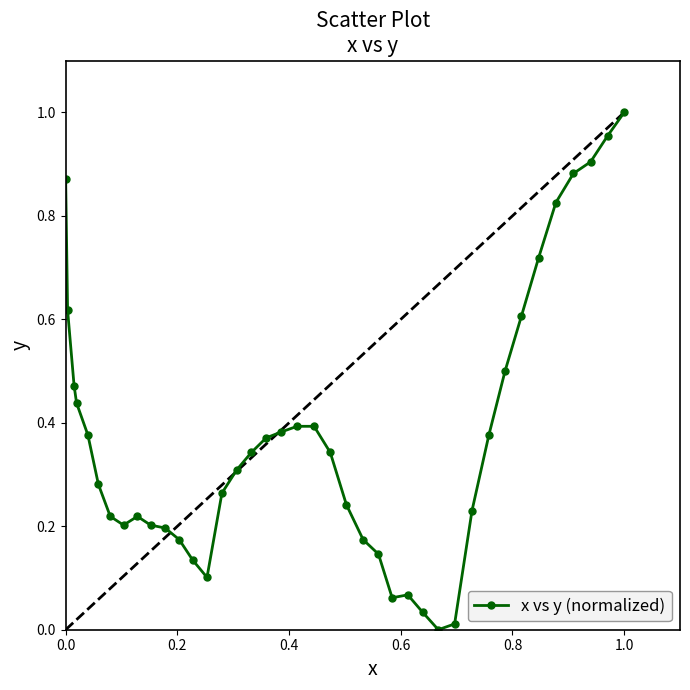

How many positive values are there?

39